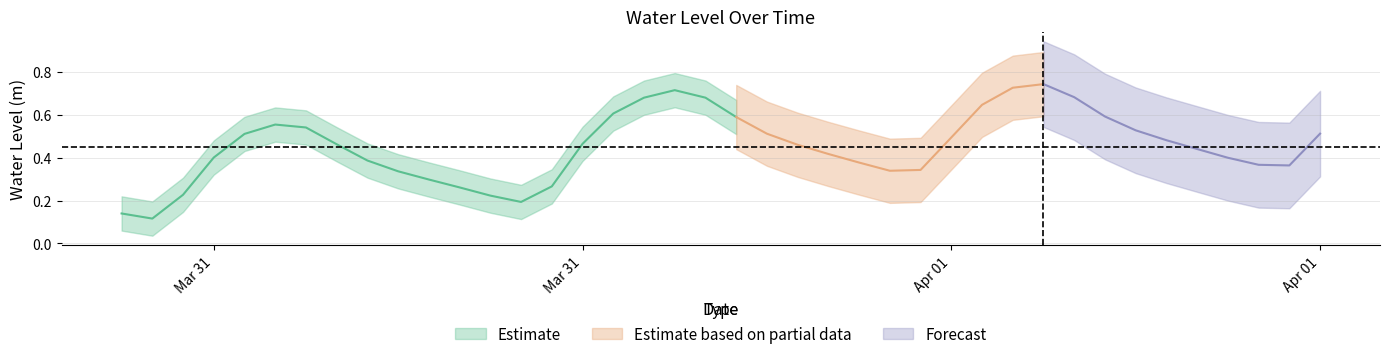

Does the chart have visible grid lines?

Yes